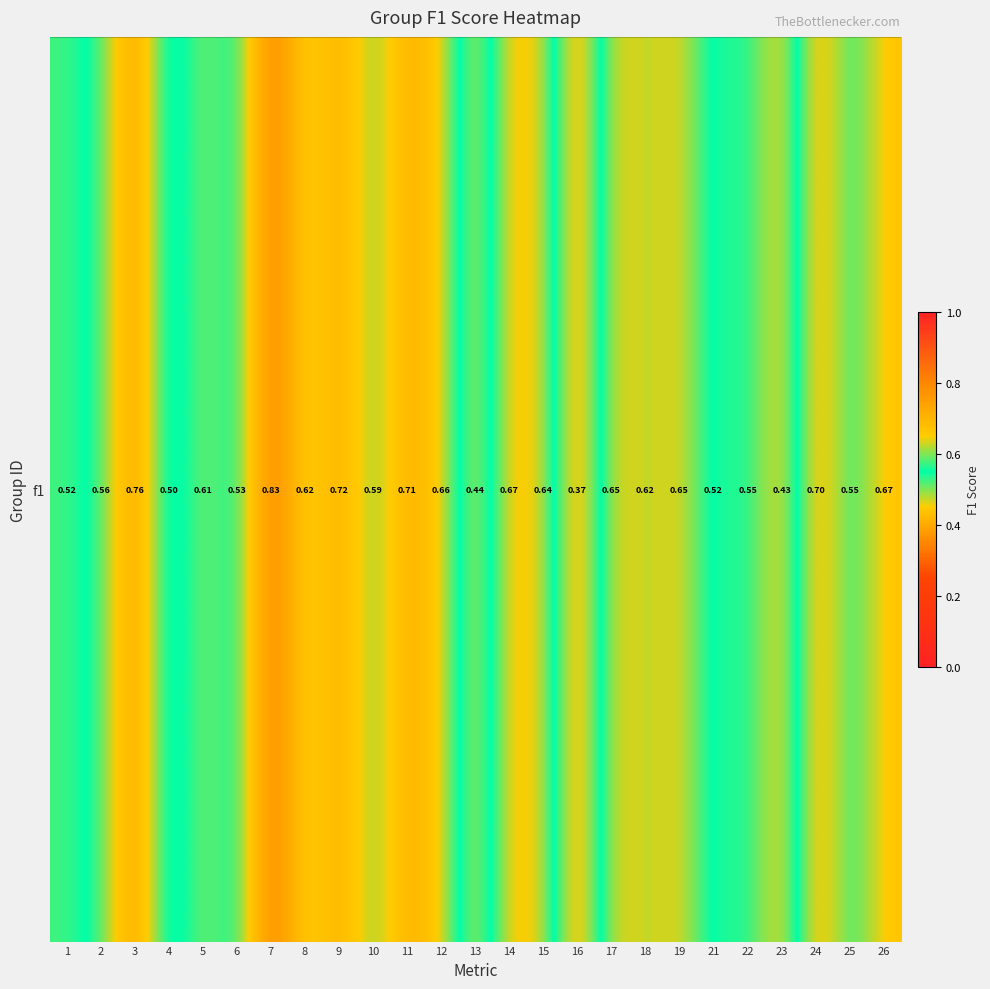

What is the average value?

0.6